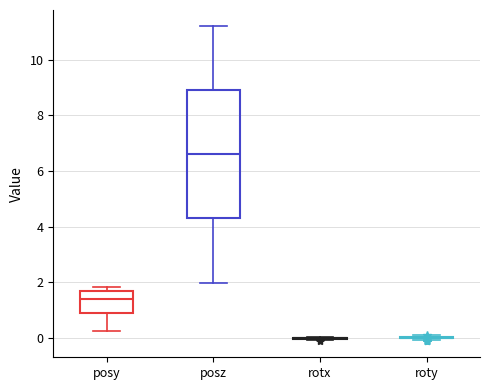

Reading left to right, transcribe this box plot: for each box, give where its median line is, the range the box spans, and where its two whiskers end, as read against the y-axis. The values are not printed on the chart, so give them approximately, as read against the axis.

posy: median 1.4, box 1.0 to 1.6, whiskers 0.2 to 1.8
posz: median 6.6, box 4.4 to 9.0, whiskers 2.0 to 11.2
rotx: box collapsed to a line at 0.0, whiskers 0.0 to 0.0
roty: box collapsed to a line at 0.0, whiskers 0.0 to 0.0